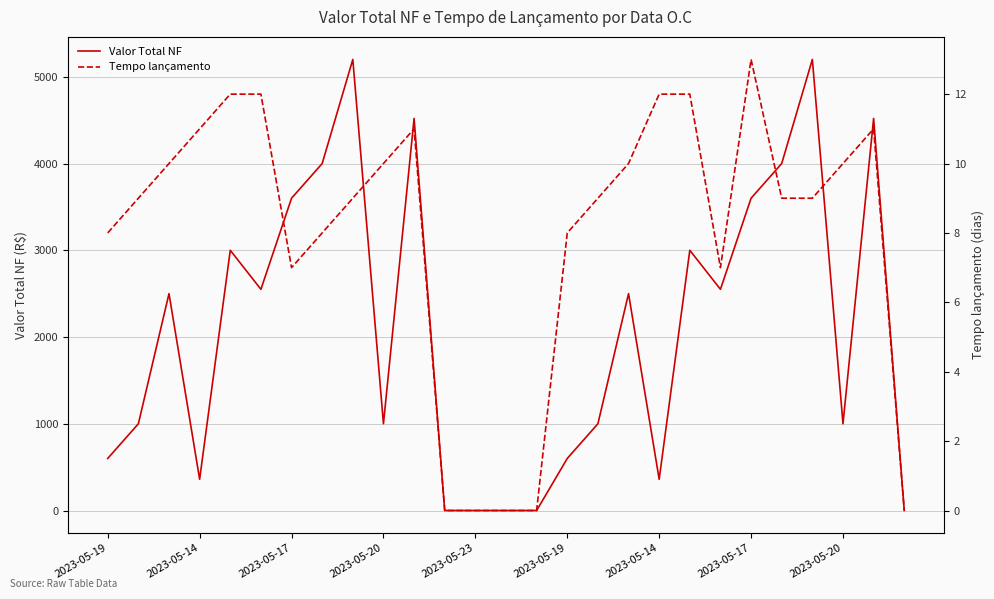

What is the sum of all Tempo lançamento values?

217